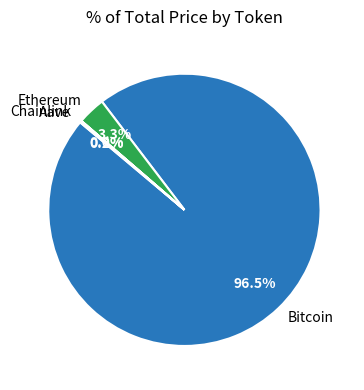

What percentage is NOT represented by Bitcoin?

3.5%